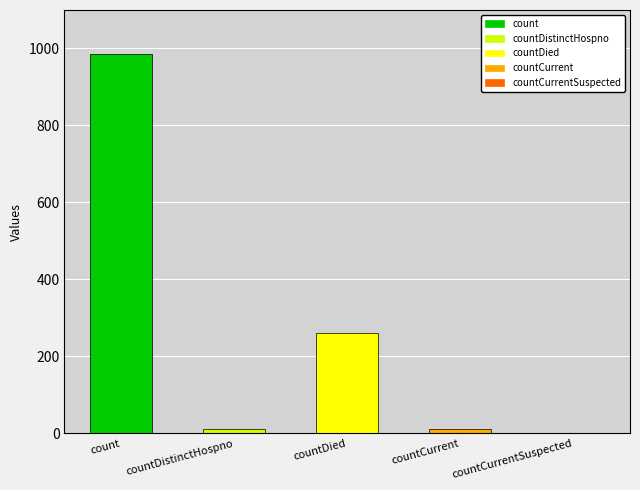

True or false: the data shows 11 at countCurrent.

True